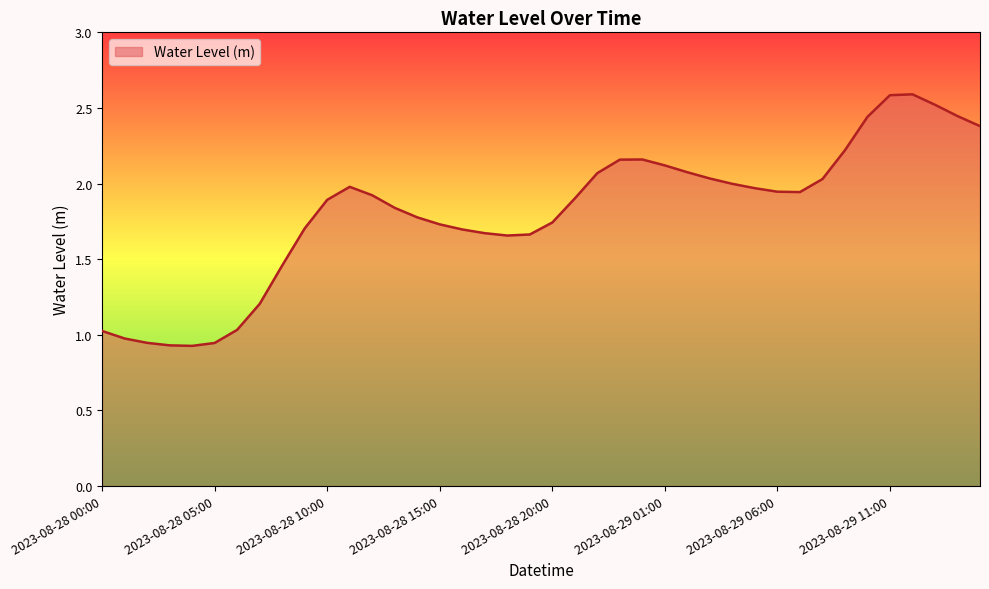

Reading right to left, extract all data points from this chart.

2.4	2.4	2.5	2.6	2.6	2.4	2.2	2.0	1.9	1.9	2.0	2.0	2.0	2.1	2.1	2.2	2.2	2.1	1.9	1.7	1.7	1.7	1.7	1.7	1.7	1.8	1.8	1.9	2.0	1.9	1.7	1.5	1.2	1.0	0.9	0.9	0.9	0.9	1.0	1.0